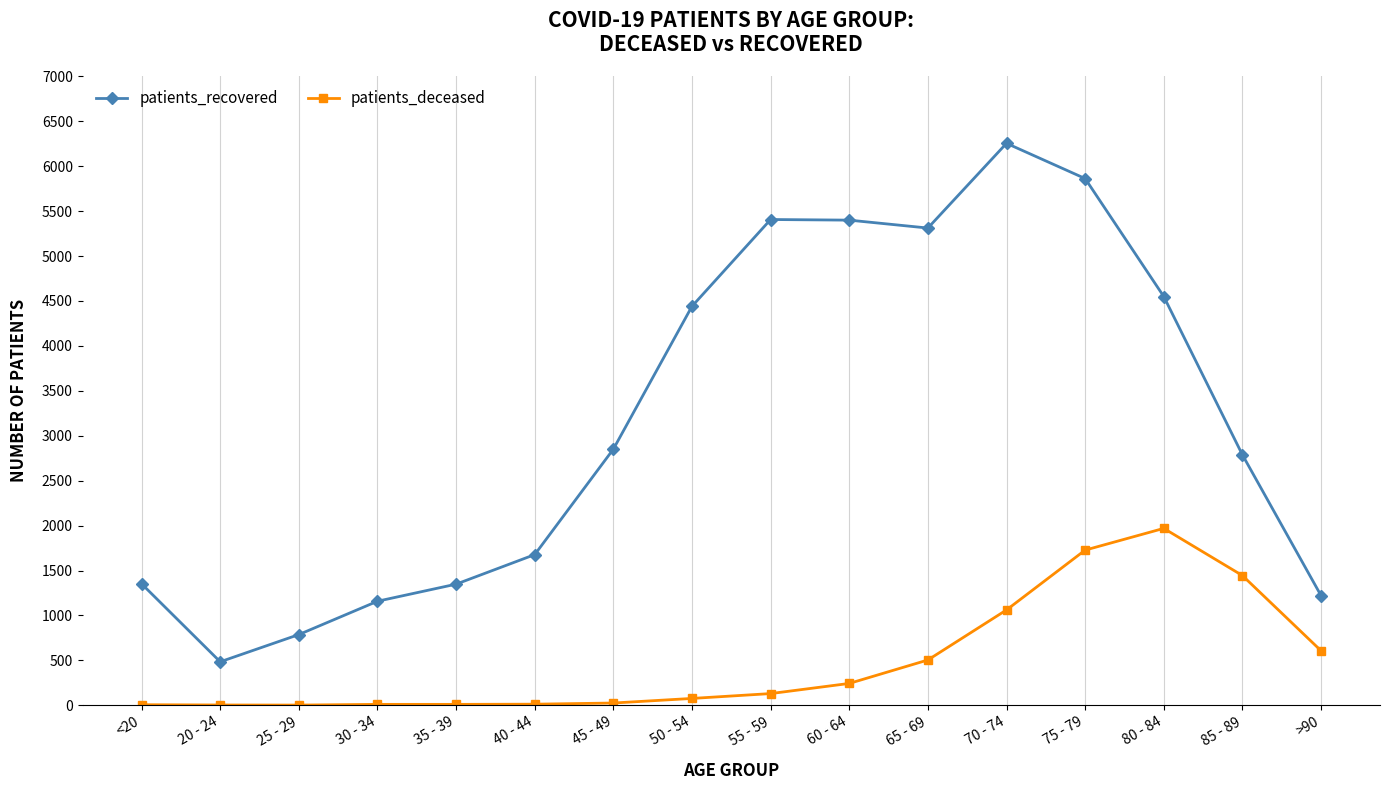

True or false: patients_recovered and patients_deceased intersect in this chart.

False